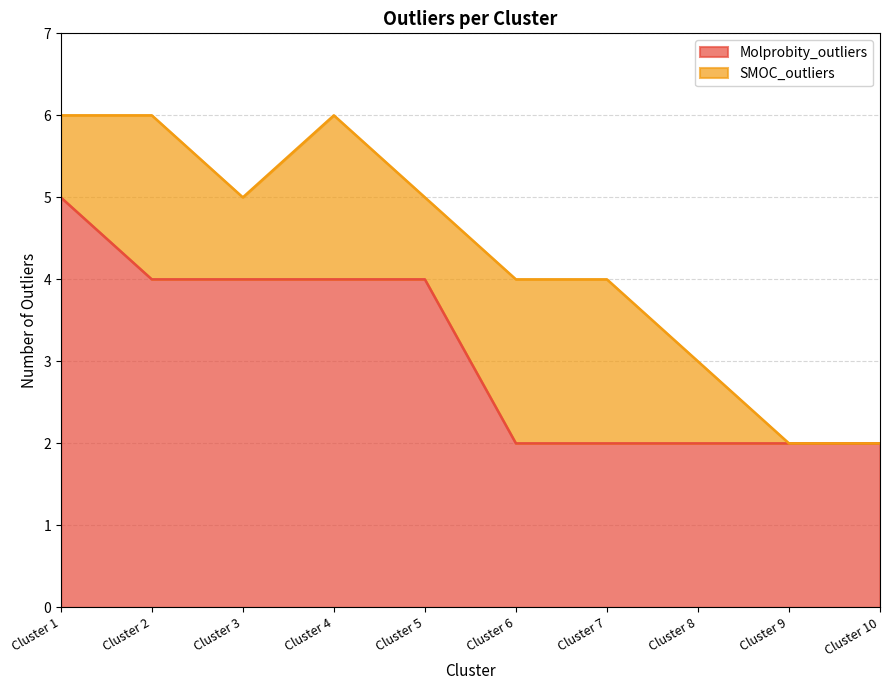

Count the number of values greater than 4.

1